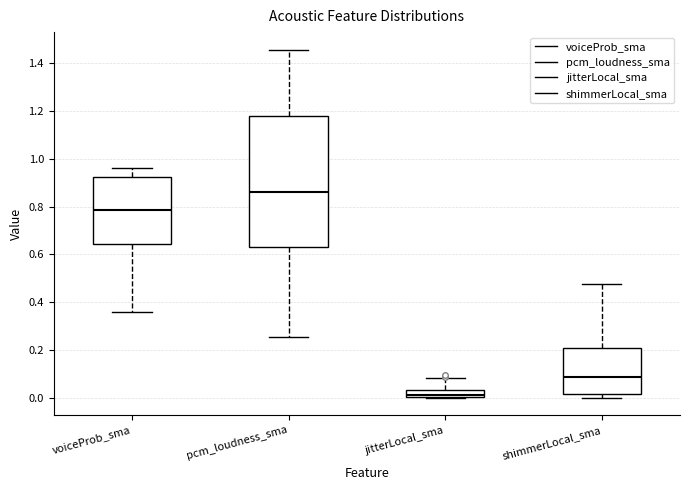

Reading left to right, read every box against the y-axis: the position of its median line, the range the box covers, and the ends of its whiskers. The values are not printed on the chart, so give them approximately, as read against the axis.

voiceProb_sma: median 0.78, box 0.64 to 0.92, whiskers 0.36 to 0.96
pcm_loudness_sma: median 0.86, box 0.62 to 1.18, whiskers 0.26 to 1.46
jitterLocal_sma: median 0.02, box 0.00 to 0.04, whiskers 0.00 to 0.08
shimmerLocal_sma: median 0.08, box 0.02 to 0.20, whiskers 0.00 to 0.48